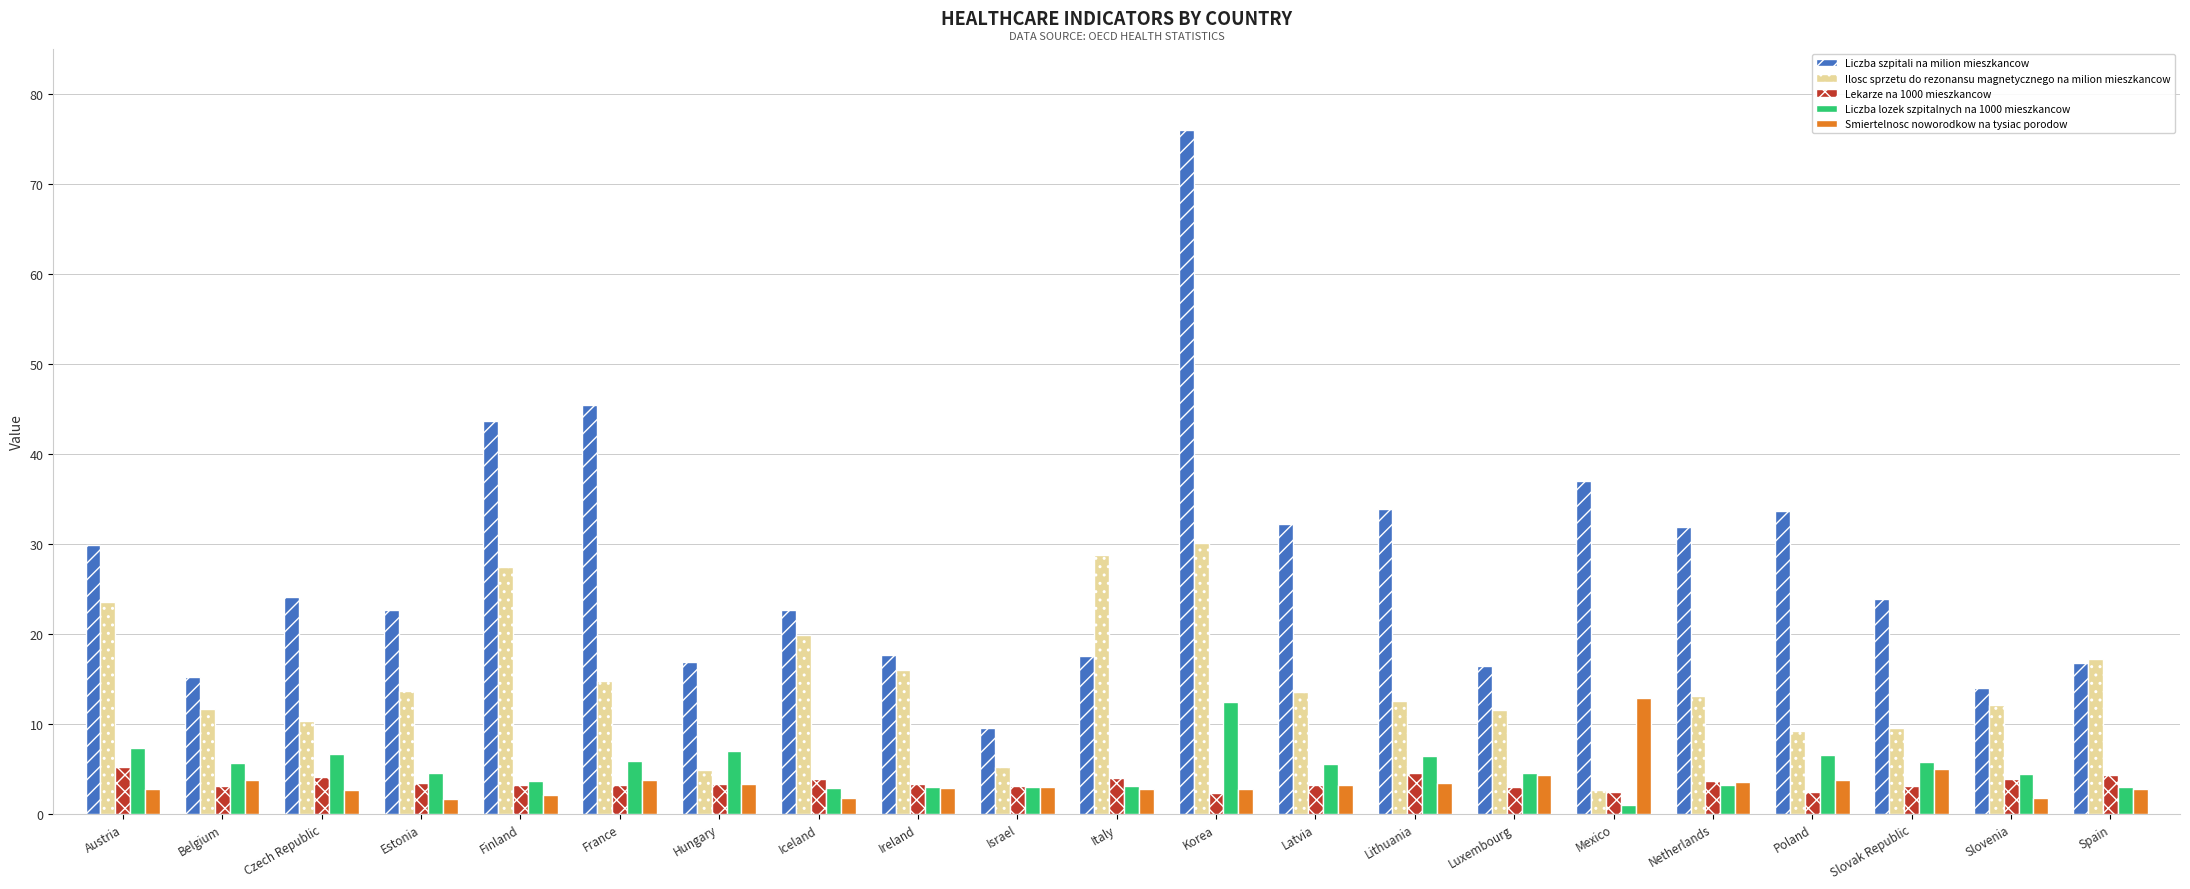

True or false: Smiertelnosc noworodkow na tysiac porodow has a value of 2.6 at Czech Republic.

True